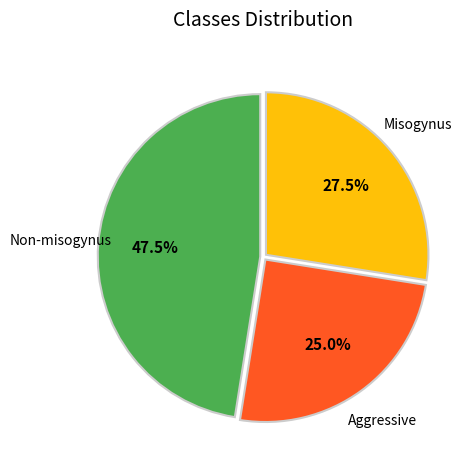

To the nearest percent, what is the difference between the largest and smallest slice percentages?

22%